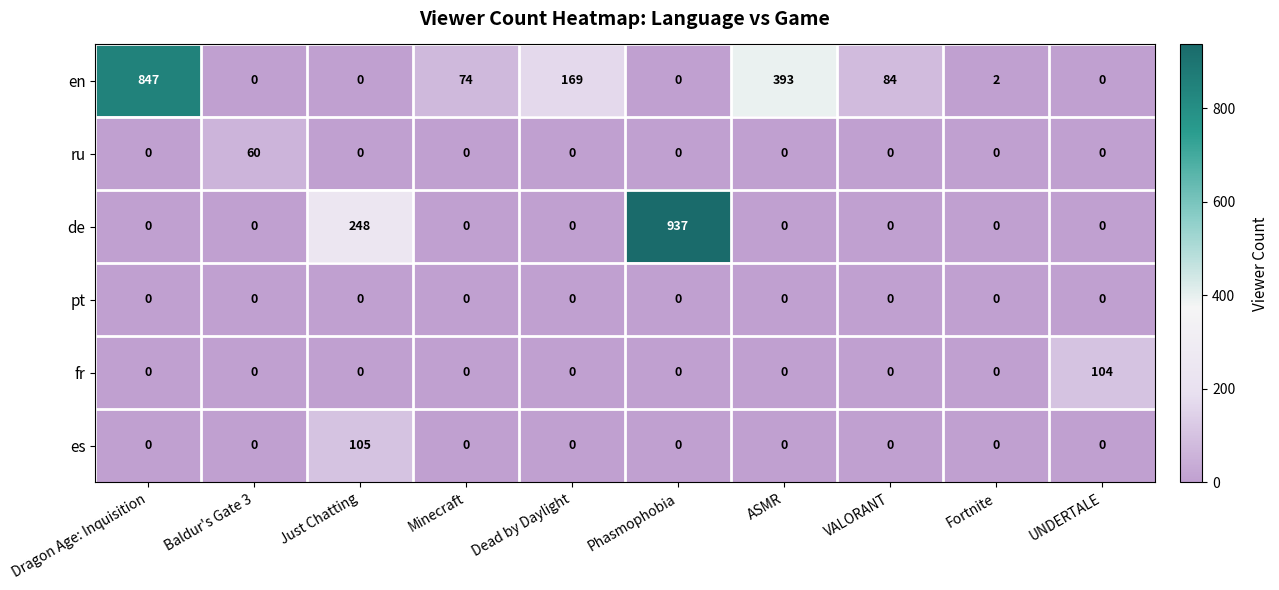

Which series changed the most between Dragon Age: Inquisition and ASMR?

en